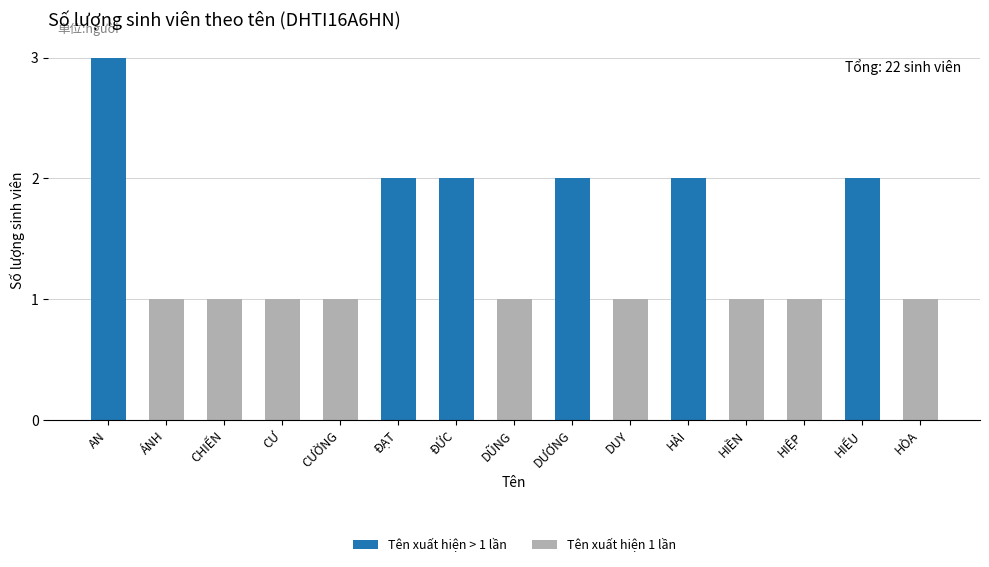

What is the value of the 6th bar from the left?

2